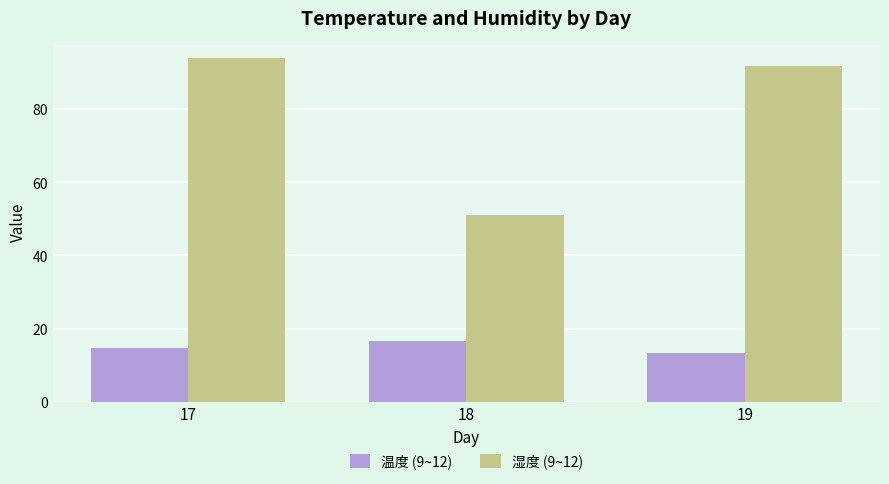

What is the average value of the 温度 (9~12) series?

14.8